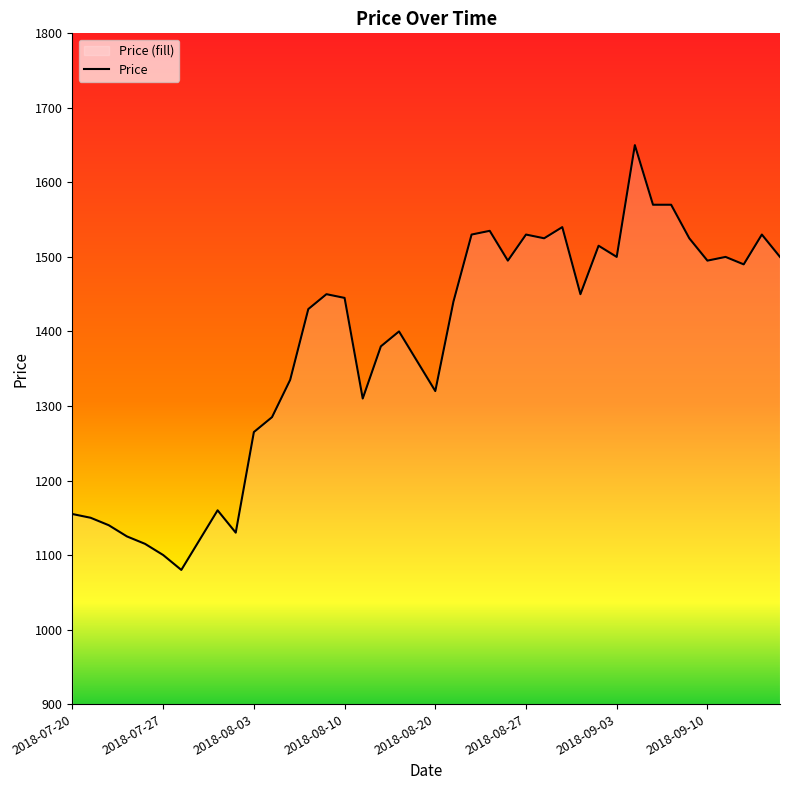

True or false: the data has more than 0 interior local peaks.

True